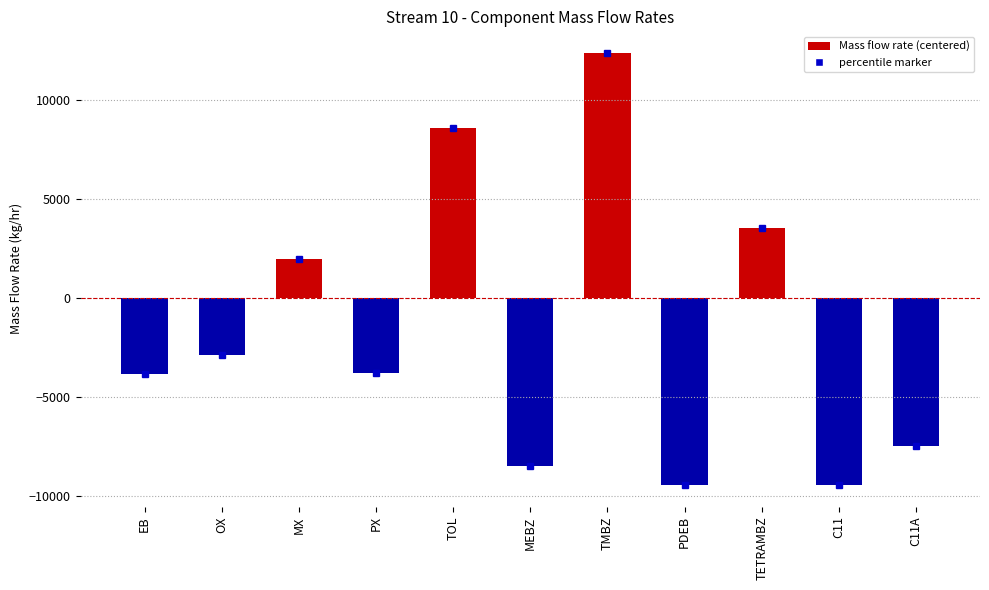

At which label does the data first exceed -3769?

OX